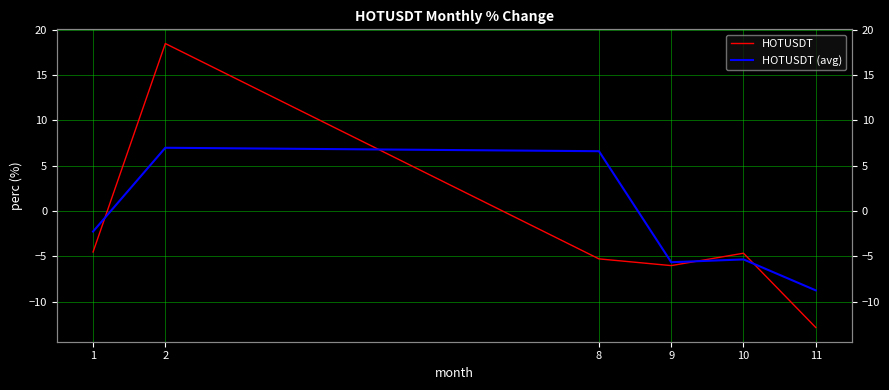

How many times do HOTUSDT (avg) and HOTUSDT cross each other?

4